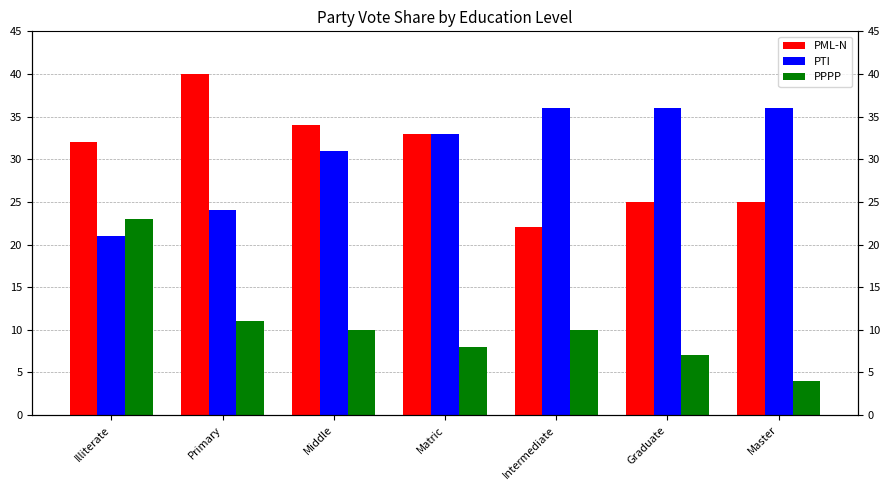

Which series changed the most between Graduate and Master?

PPPP